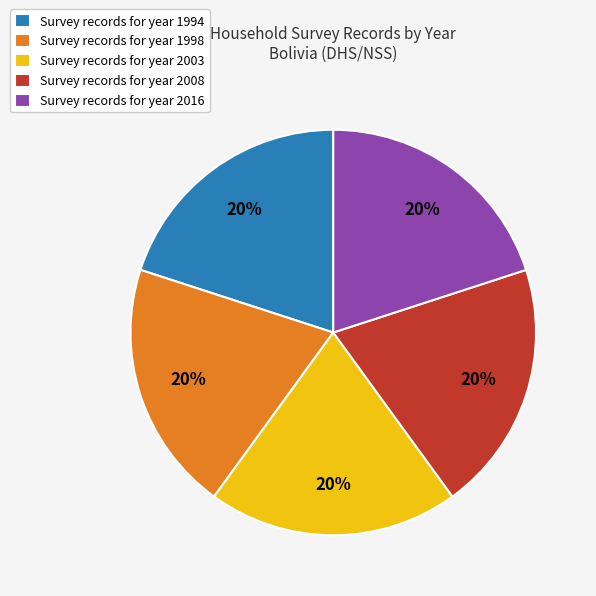

To the nearest percent, what is the combined percentage of Survey records for year 1998 and Survey records for year 2016?

40%